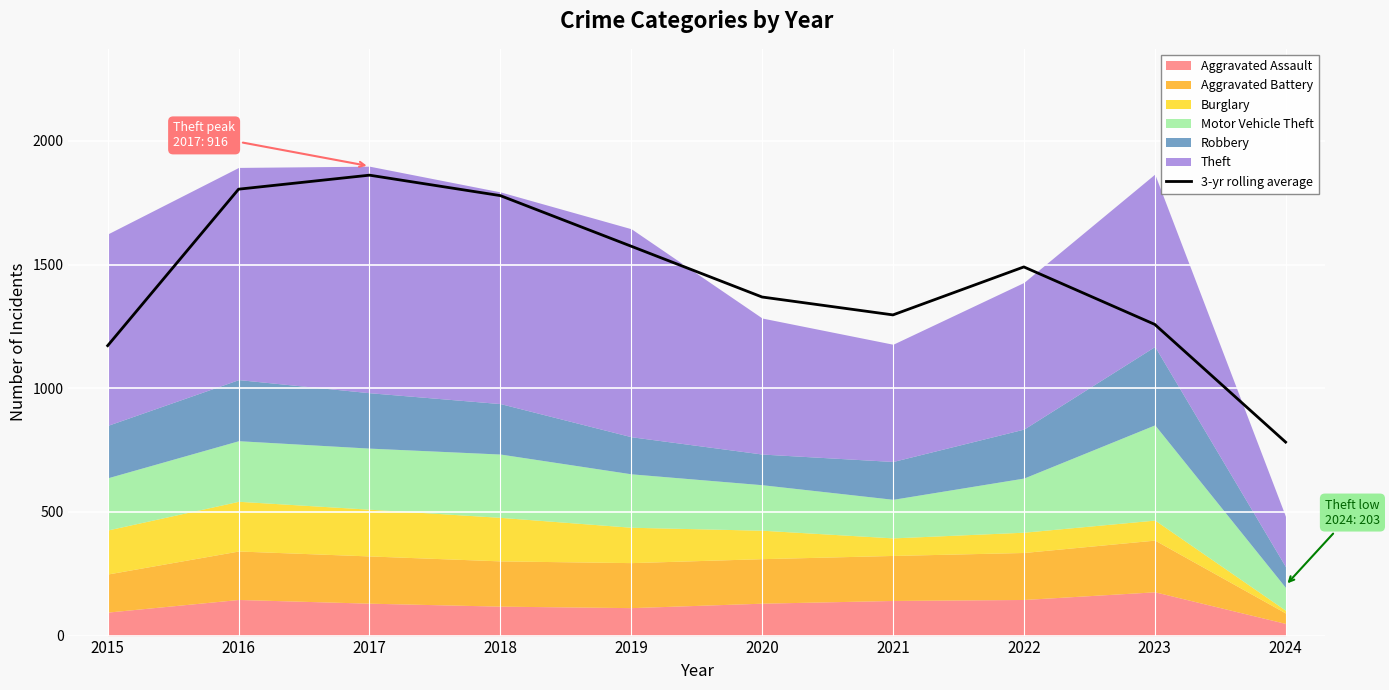

What is the value of the 7th point from the left?

1296.7